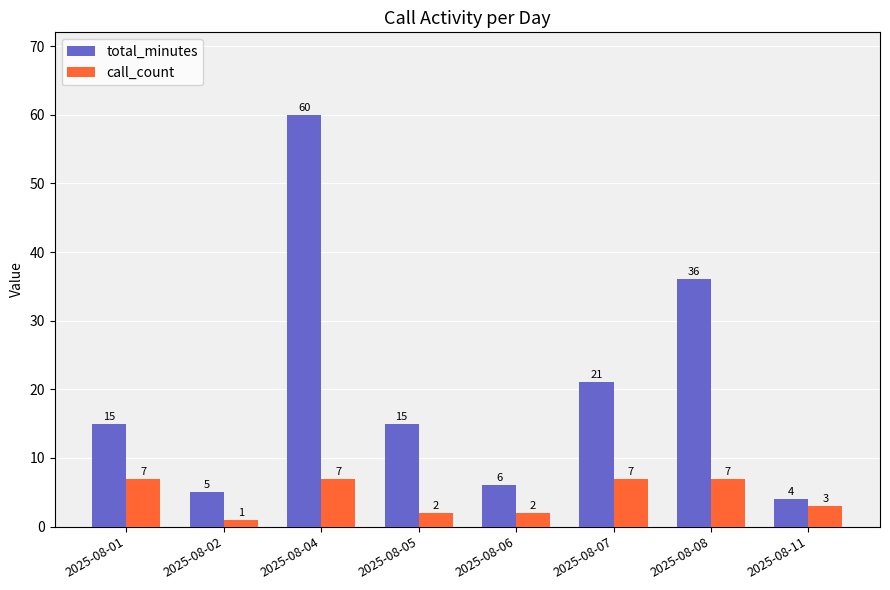

What is the difference between the maximum and second lowest values in the total_minutes series?

55